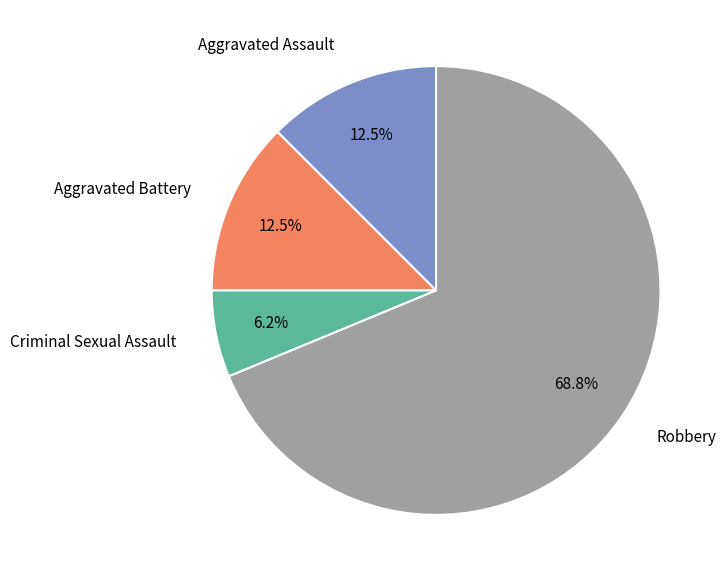

Which slice represents more than half of the pie?

Robbery